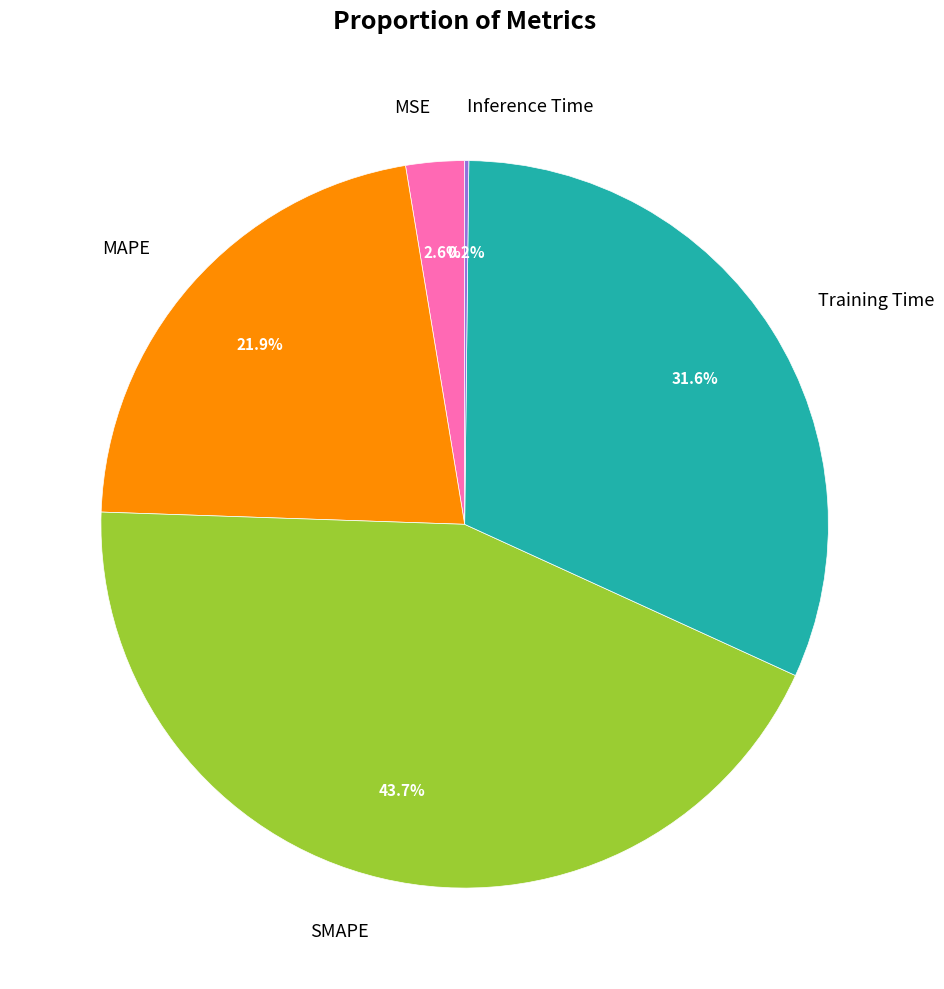

To the nearest percent, what portion does MSE represent?

3%